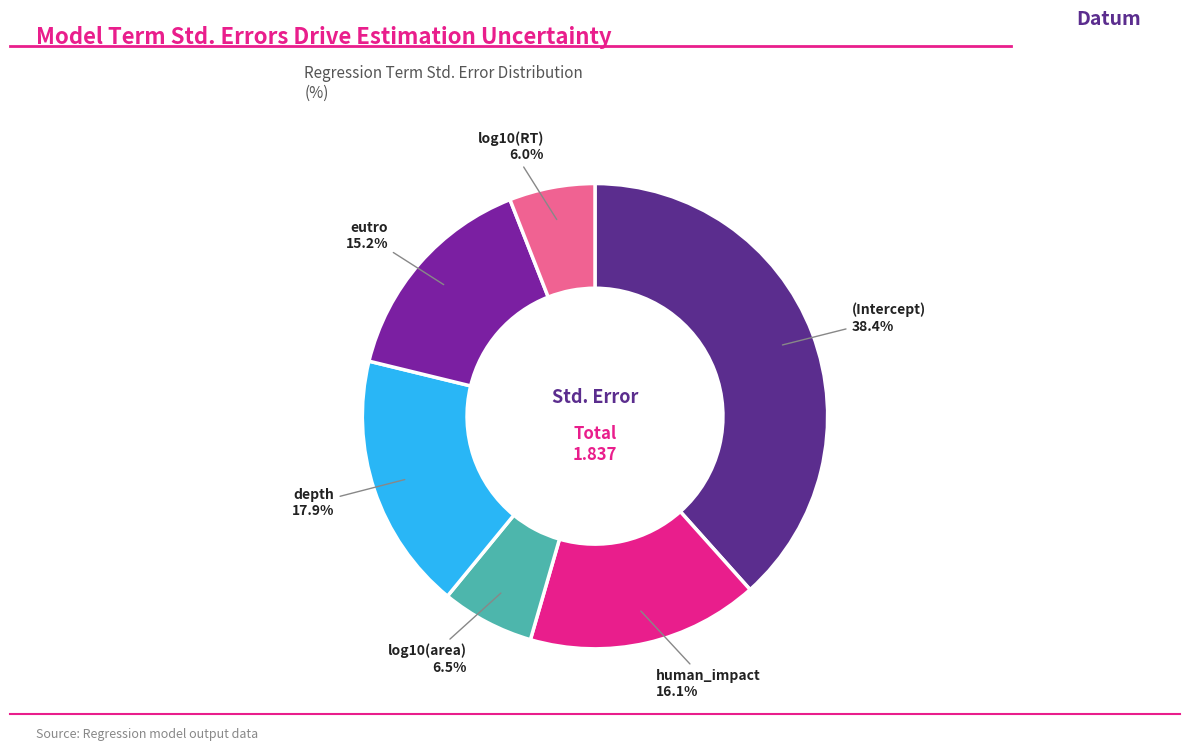

Is there a majority slice in this chart?

No